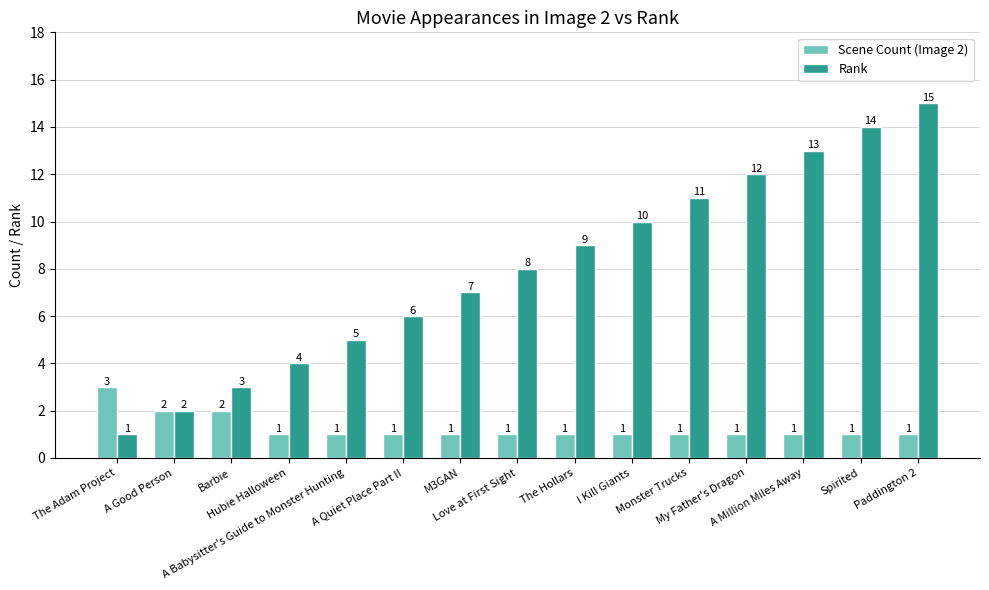

What is the maximum value shown in the chart?

15